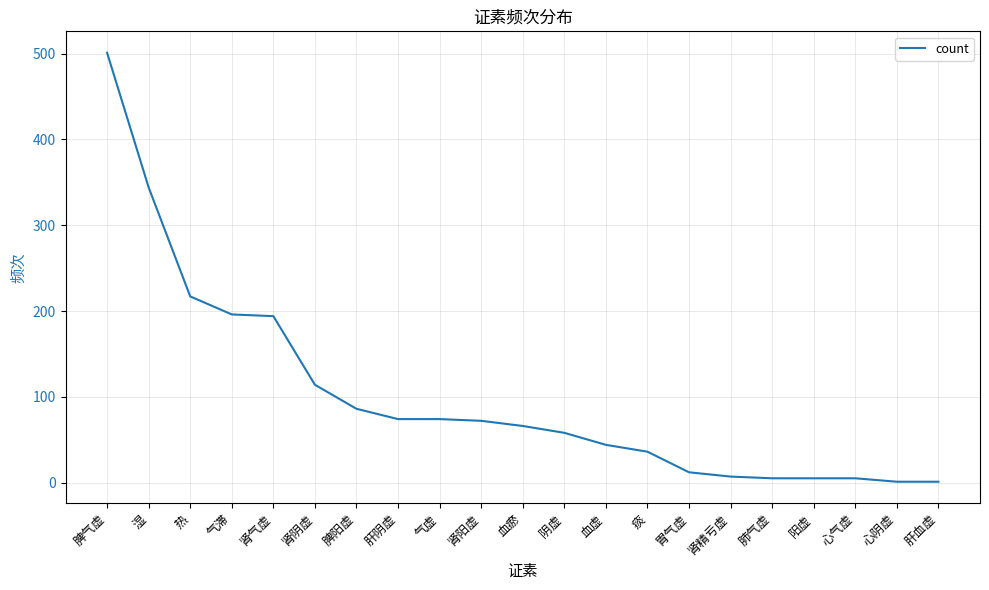

True or false: the data shows 17 at 血瘀.

False